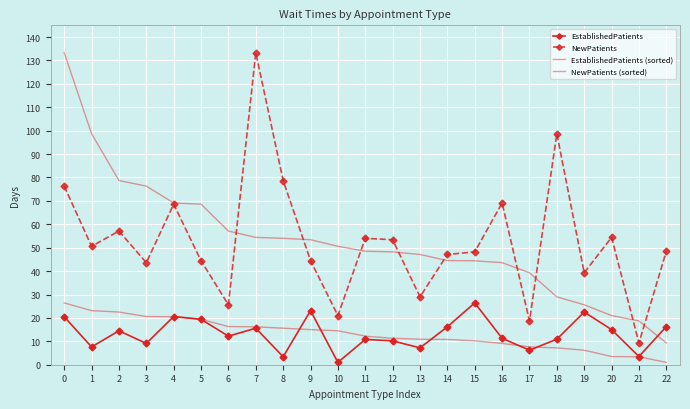

True or false: EstablishedPatients has a value of 11.3 at 1.

False